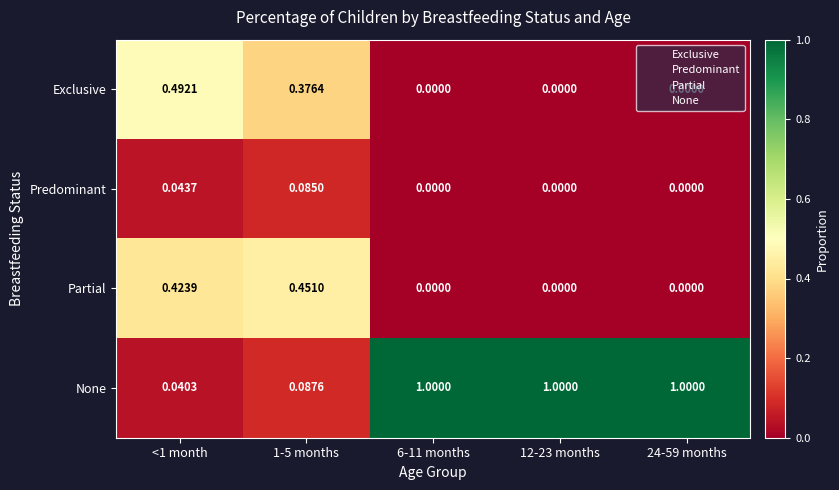

Which series has the widest spread of values?

None